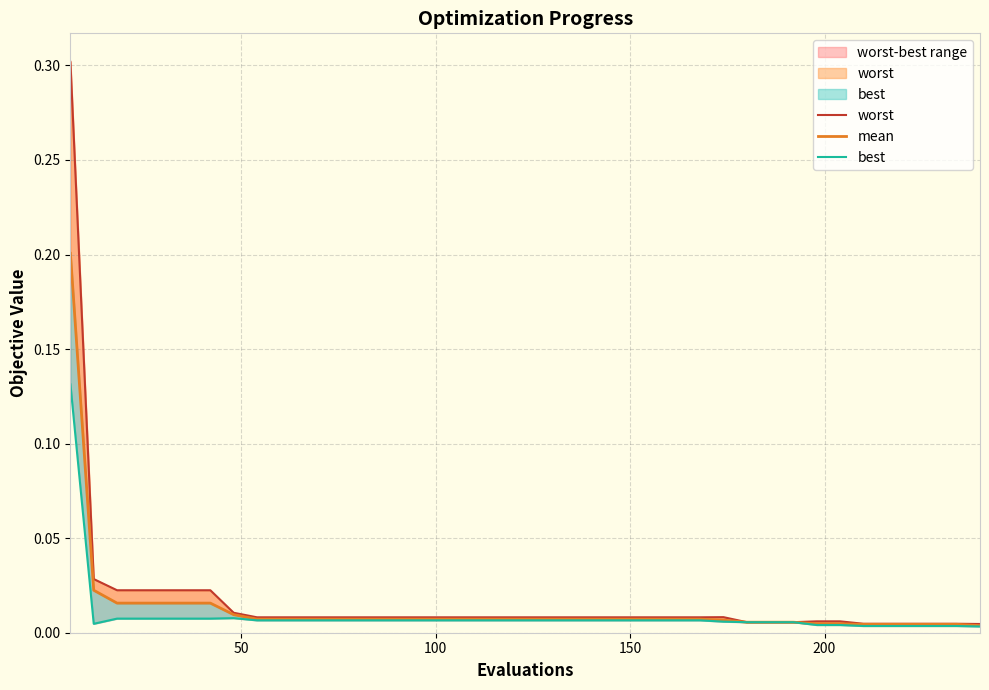

Does the chart have visible grid lines?

Yes